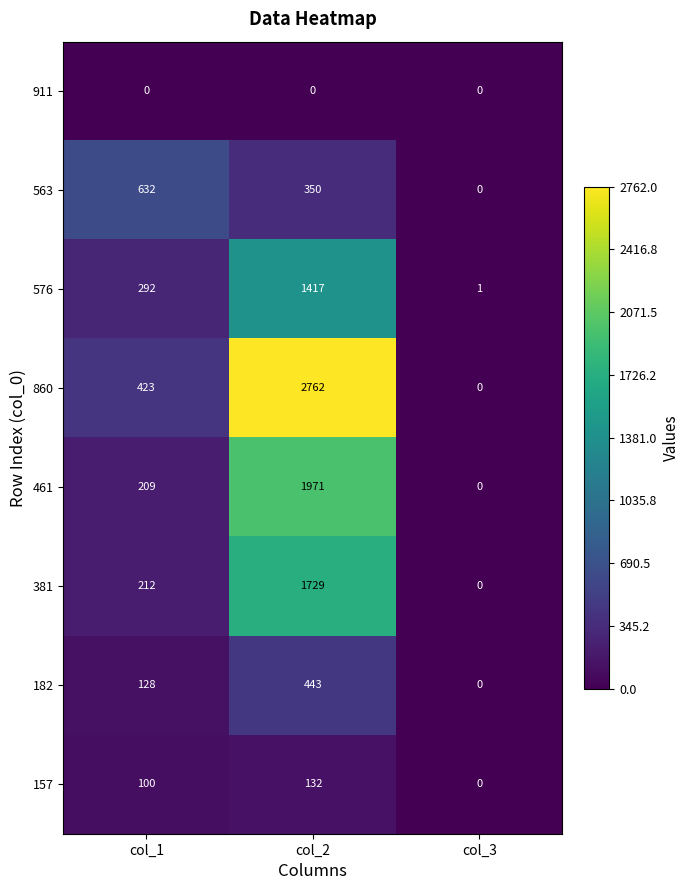

Between col_1 and col_2, which series saw the biggest shift?

860